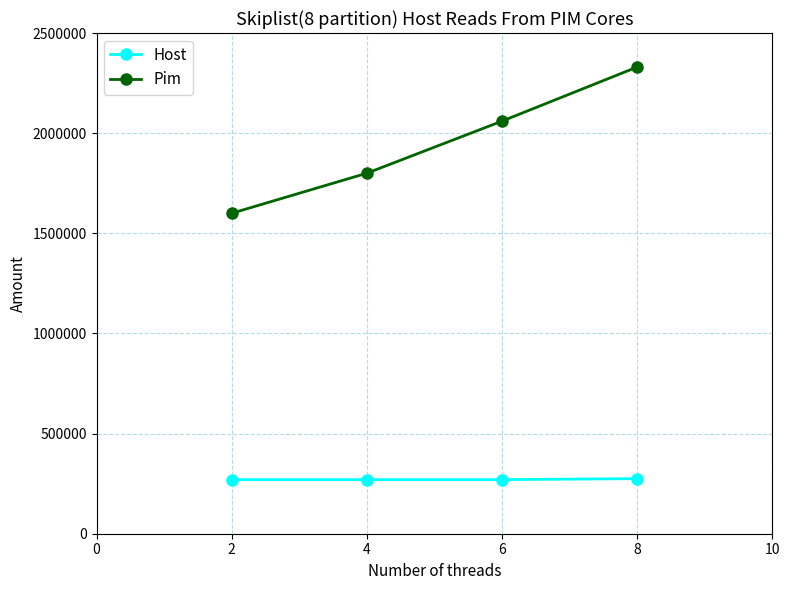

True or false: Host and Pim cross at least once.

False